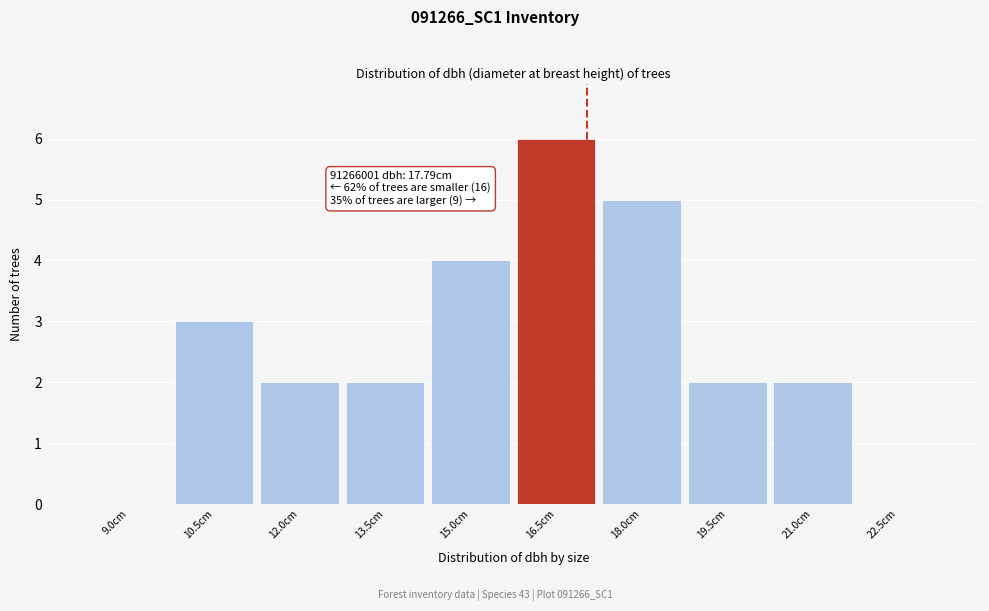

Reading left to right, extract all data points from this chart.

9.0cm=0	10.5cm=3	12.0cm=2	13.5cm=2	15.0cm=4	16.5cm=6	18.0cm=5	19.5cm=2	21.0cm=2	22.5cm=0